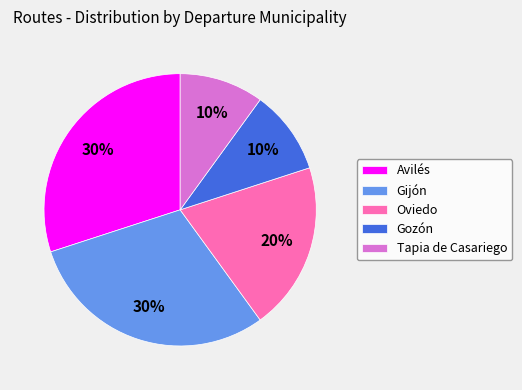

What is the ratio of the value at Gozón to the value at Gijón?

0.3